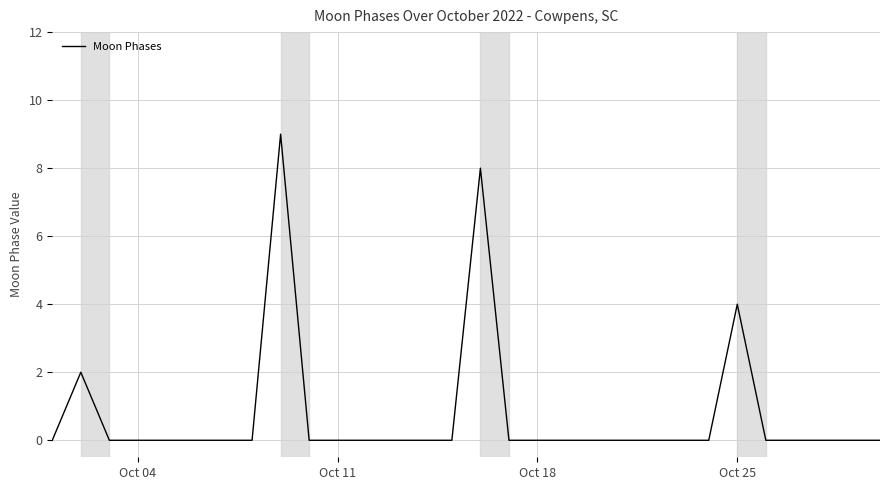

What is the difference between the maximum and minimum values?

9